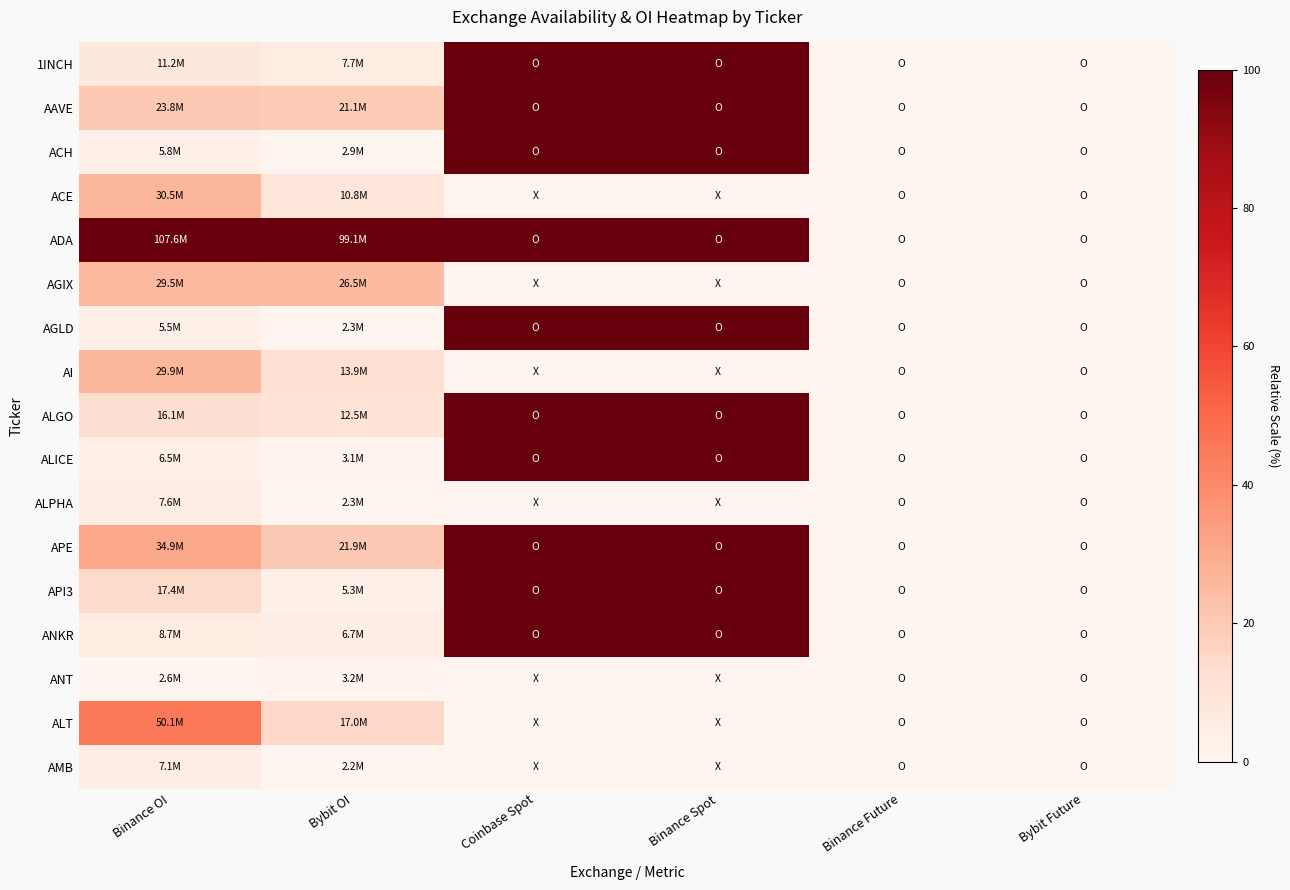

Reading left to right, extract all data points from this chart.

1INCH: Binance OI=8.2	Bybit OI=5.7	Coinbase Spot=100.0	Binance Spot=100.0	Binance Future=0.0	Bybit Future=0.0
AAVE: Binance OI=20.2	Bybit OI=19.5	Coinbase Spot=100.0	Binance Spot=100.0	Binance Future=0.0	Bybit Future=0.0
ACH: Binance OI=3.1	Bybit OI=0.7	Coinbase Spot=100.0	Binance Spot=100.0	Binance Future=0.0	Bybit Future=0.0
ACE: Binance OI=26.6	Bybit OI=8.9	Coinbase Spot=0.0	Binance Spot=0.0	Binance Future=0.0	Bybit Future=0.0
ADA: Binance OI=100.0	Bybit OI=100.0	Coinbase Spot=100.0	Binance Spot=100.0	Binance Future=0.0	Bybit Future=0.0
AGIX: Binance OI=25.6	Bybit OI=25.1	Coinbase Spot=0.0	Binance Spot=0.0	Binance Future=0.0	Bybit Future=0.0
AGLD: Binance OI=2.8	Bybit OI=0.1	Coinbase Spot=100.0	Binance Spot=100.0	Binance Future=0.0	Bybit Future=0.0
AI: Binance OI=26.0	Bybit OI=12.1	Coinbase Spot=0.0	Binance Spot=0.0	Binance Future=0.0	Bybit Future=0.0
ALGO: Binance OI=12.8	Bybit OI=10.6	Coinbase Spot=100.0	Binance Spot=100.0	Binance Future=0.0	Bybit Future=0.0
ALICE: Binance OI=3.7	Bybit OI=0.9	Coinbase Spot=100.0	Binance Spot=100.0	Binance Future=0.0	Bybit Future=0.0
ALPHA: Binance OI=4.8	Bybit OI=0.1	Coinbase Spot=0.0	Binance Spot=0.0	Binance Future=0.0	Bybit Future=0.0
APE: Binance OI=30.7	Bybit OI=20.3	Coinbase Spot=100.0	Binance Spot=100.0	Binance Future=0.0	Bybit Future=0.0
API3: Binance OI=14.1	Bybit OI=3.2	Coinbase Spot=100.0	Binance Spot=100.0	Binance Future=0.0	Bybit Future=0.0
ANKR: Binance OI=5.8	Bybit OI=4.6	Coinbase Spot=100.0	Binance Spot=100.0	Binance Future=0.0	Bybit Future=0.0
ANT: Binance OI=0.0	Bybit OI=1.0	Coinbase Spot=0.0	Binance Spot=0.0	Binance Future=0.0	Bybit Future=0.0
ALT: Binance OI=45.2	Bybit OI=15.3	Coinbase Spot=0.0	Binance Spot=0.0	Binance Future=0.0	Bybit Future=0.0
AMB: Binance OI=4.3	Bybit OI=0.0	Coinbase Spot=0.0	Binance Spot=0.0	Binance Future=0.0	Bybit Future=0.0